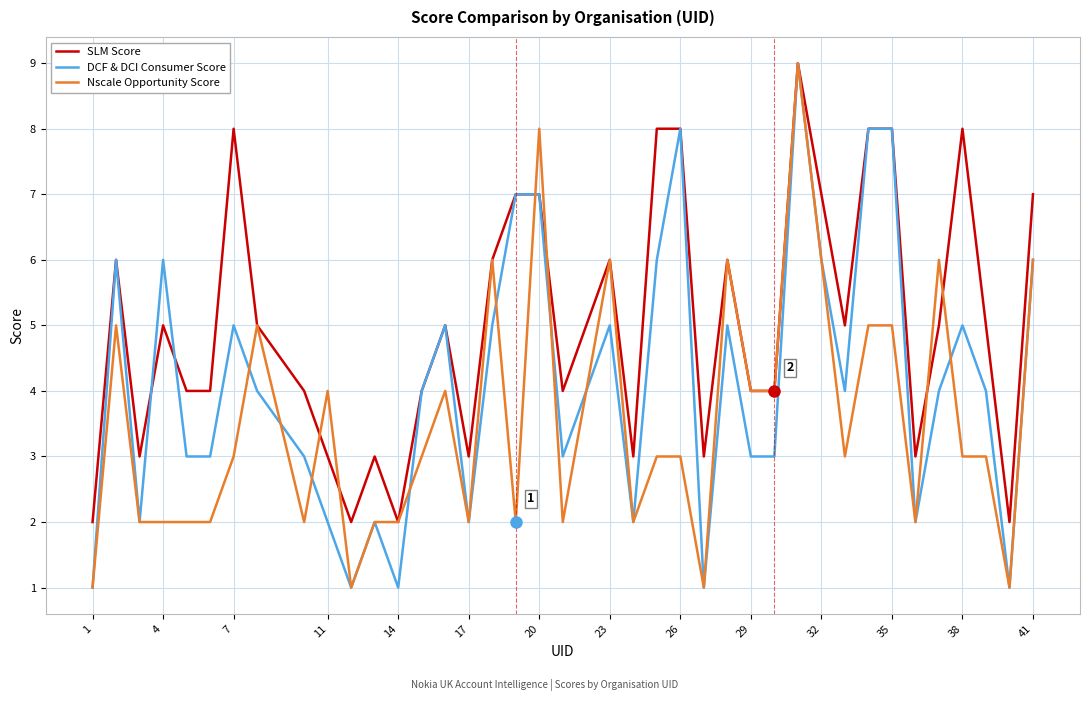

Reading left to right, list all the values displayed in this chart.

SLM Score: 2	6	3	5	4	4	8	5	4	3	2	3	2	4	5	3	6	7	7	4	5	6	3	8	8	3	6	4	4	9	7	5	8	8	3	5	8	5	2	7
DCF & DCI Consumer Score: 1	6	2	6	3	3	5	4	3	2	1	2	1	4	5	2	5	7	7	3	4	5	2	6	8	1	5	3	3	9	6	4	8	8	2	4	5	4	1	6
Nscale Opportunity Score: 1	5	2	2	2	2	3	5	2	4	1	2	2	3	4	2	6	2	8	2	4	6	2	3	3	1	6	4	4	9	6	3	5	5	2	6	3	3	1	6